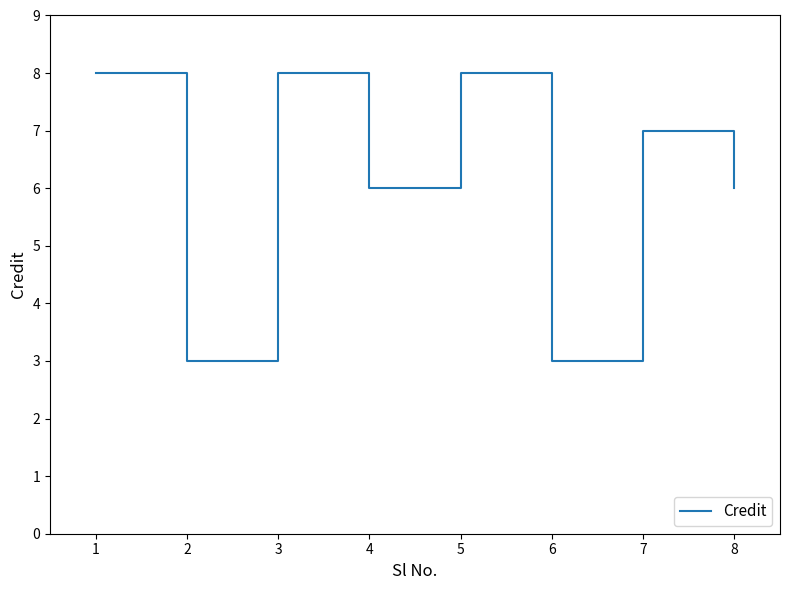

What is the difference between the maximum and second lowest values?

5